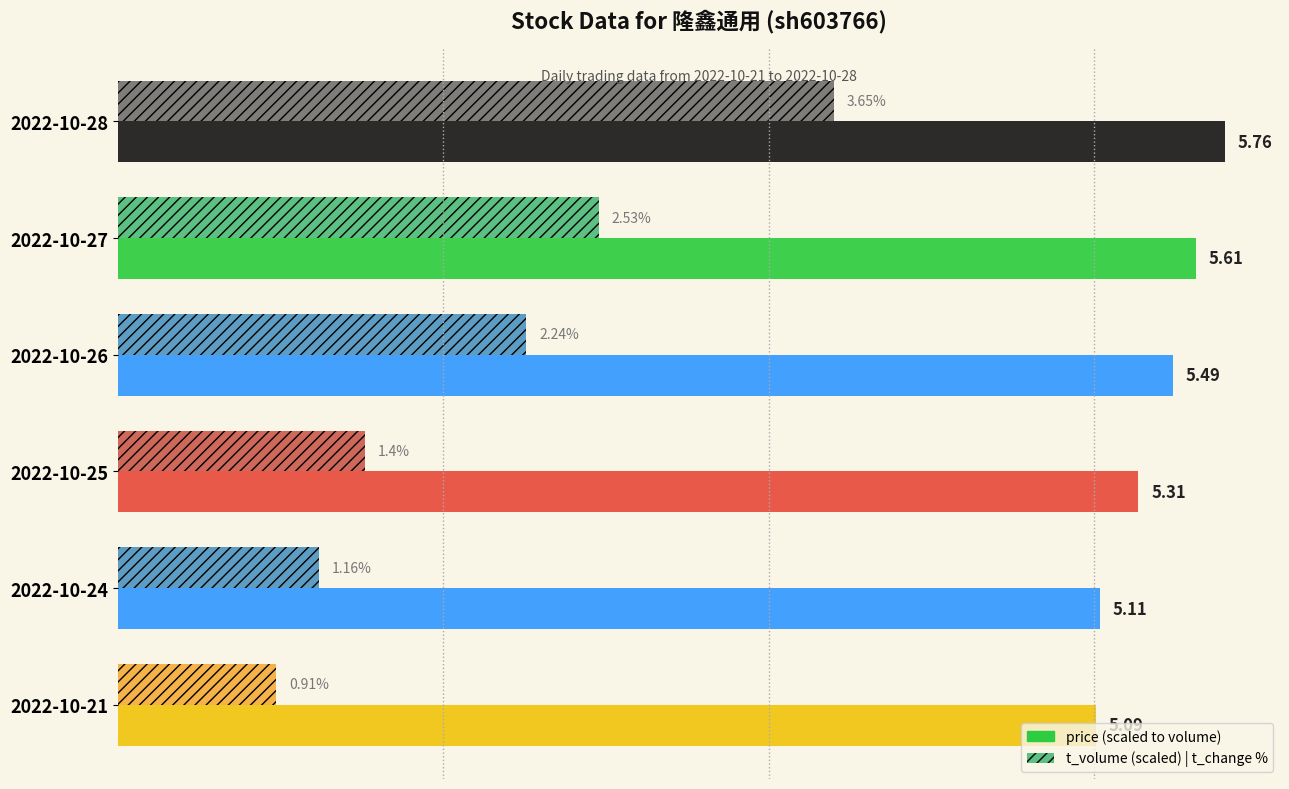

Reading left to right, extract all data points from this chart.

price (scaled): 636314.2	619743.6	606487.0	586602.2	564508.0	562298.5
t_volume (scaled): 411732.8	276455.4	234867.2	142163.0	115690.9	91094.2